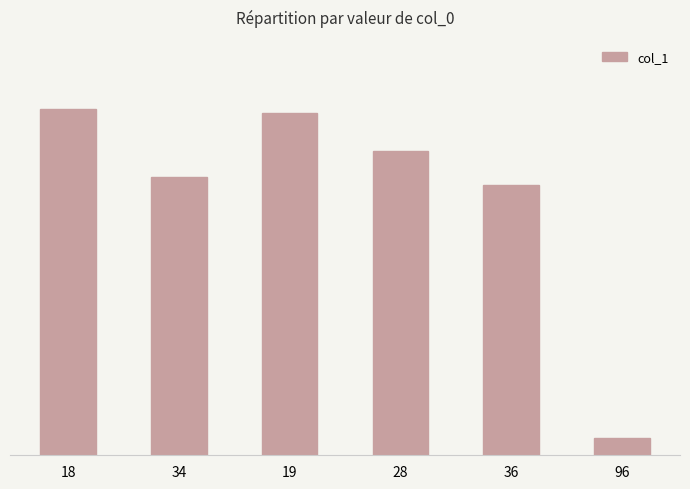

What is the label of the 4th bar from the left?

28